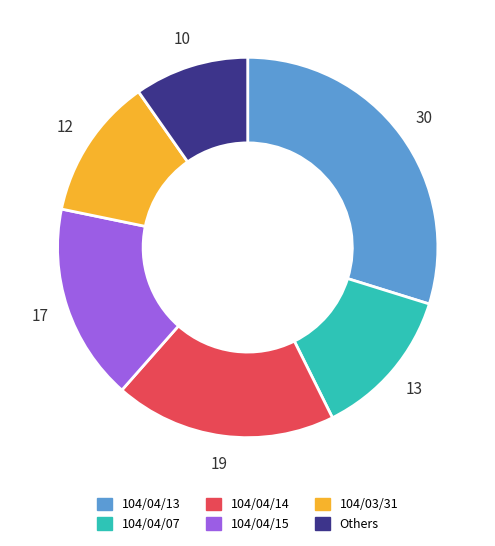

Does any single category account for the majority?

No